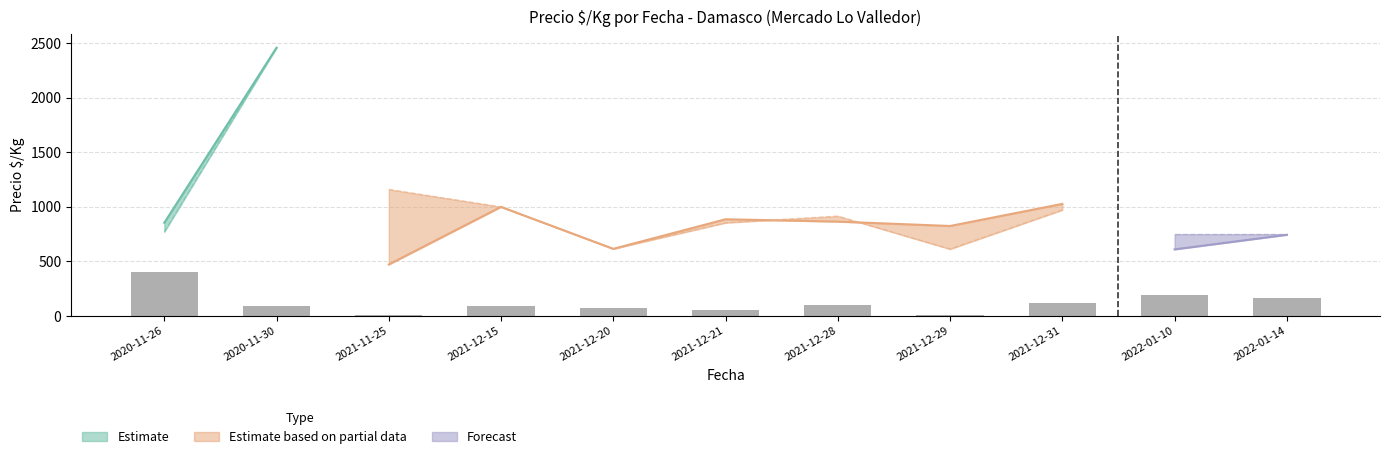

Reading left to right, extract all data points from this chart.

400.0	94.0	9.6	90.0	72.9	57.3	105.1	4.8	120.0	188.0	168.0